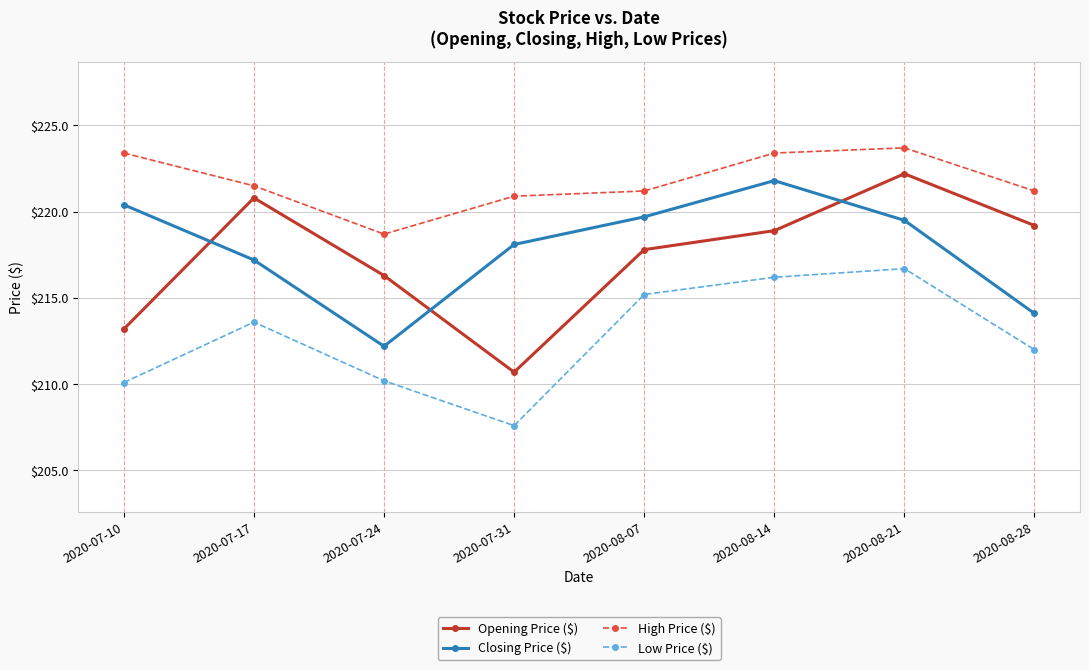

At which label does High Price ($) first exceed 221?

2020-07-10